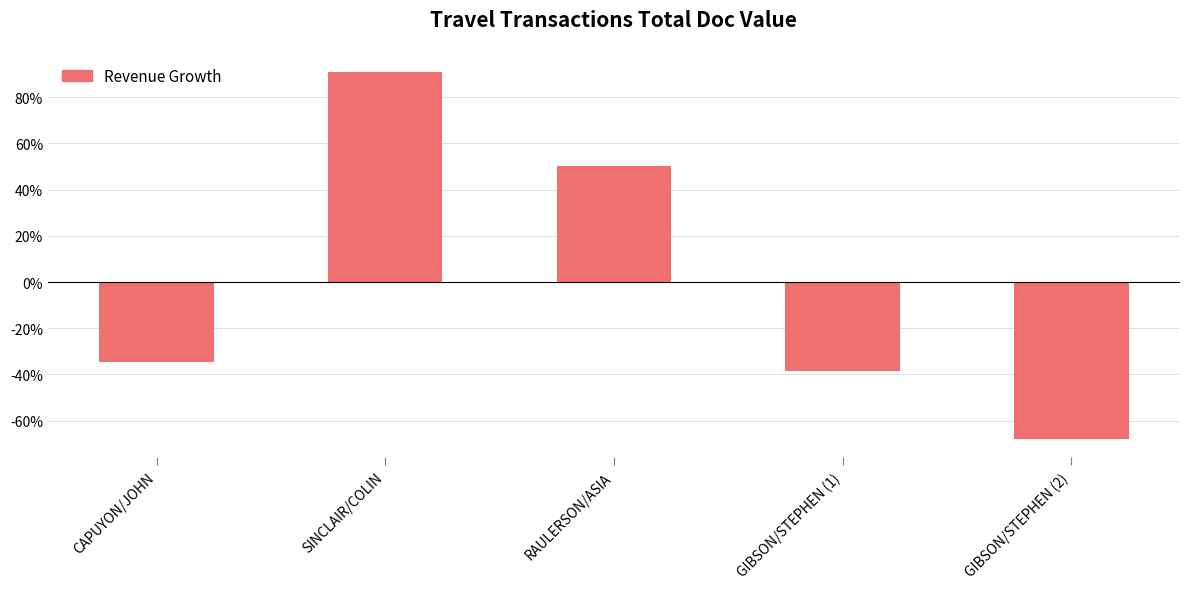

The chart shows a value of -10.9 at CAPUYON/JOHN. True or false?

False